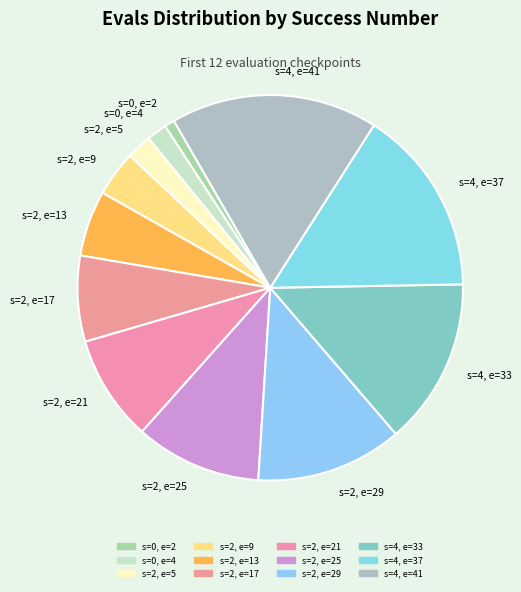

Combined, do s=2, e=17 and s=4, e=37 account for over 50%?

No